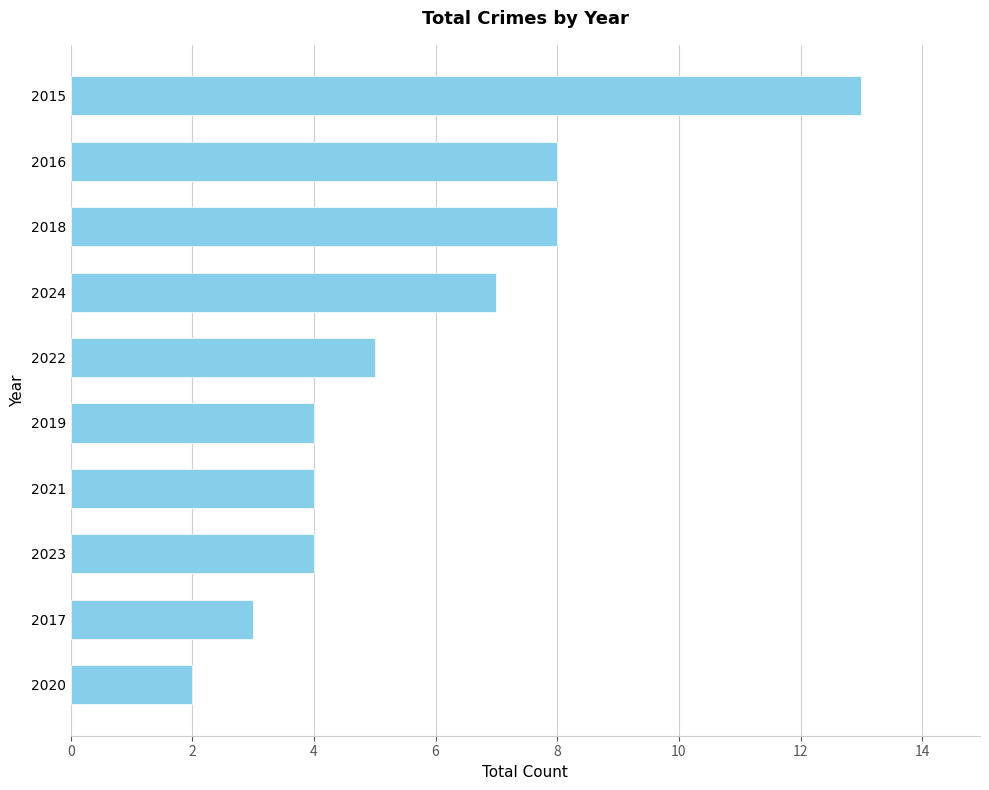

Reading top to bottom, transcribe all the data shown in this chart.

13	8	8	7	5	4	4	4	3	2